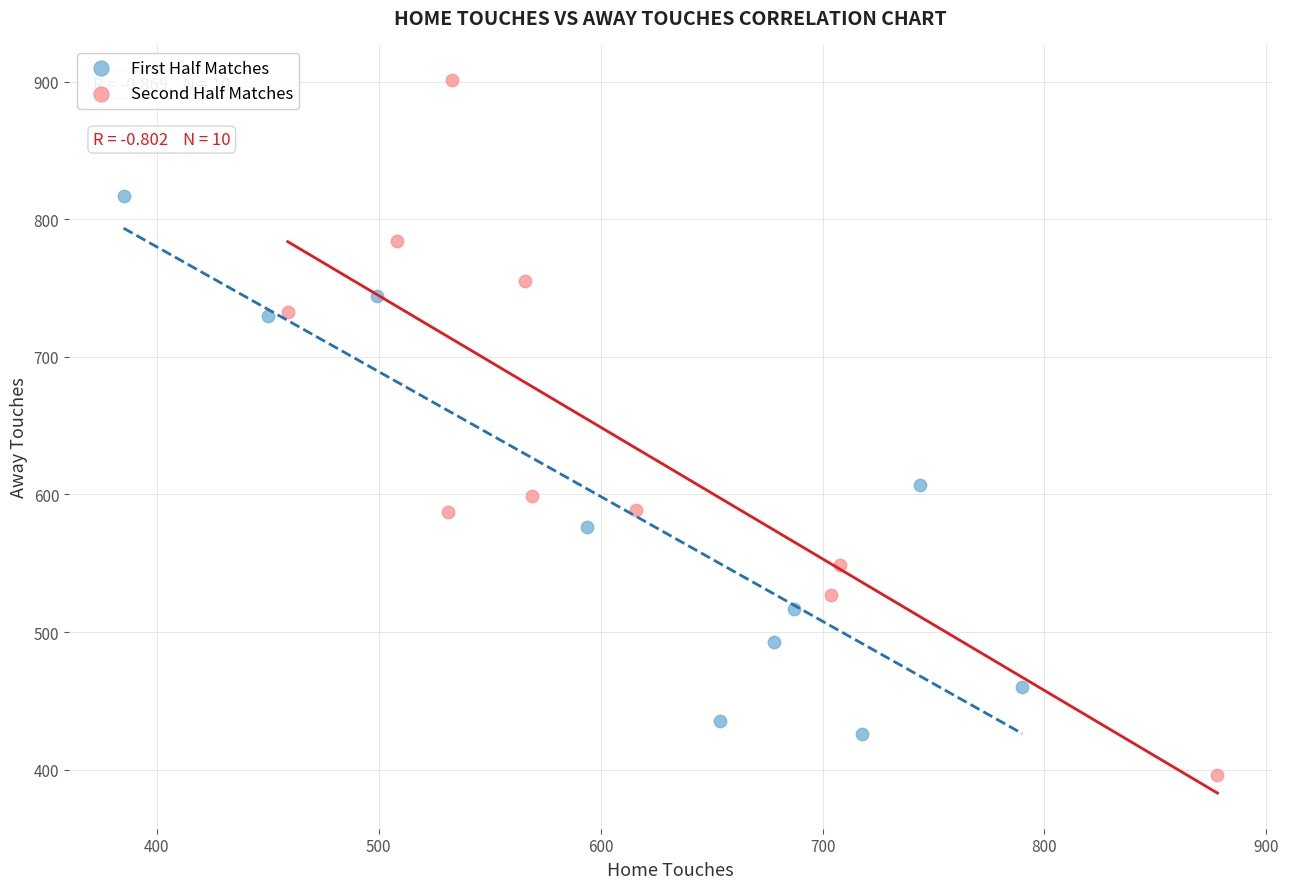

Which series has the widest spread of Y values?

Second Half Matches